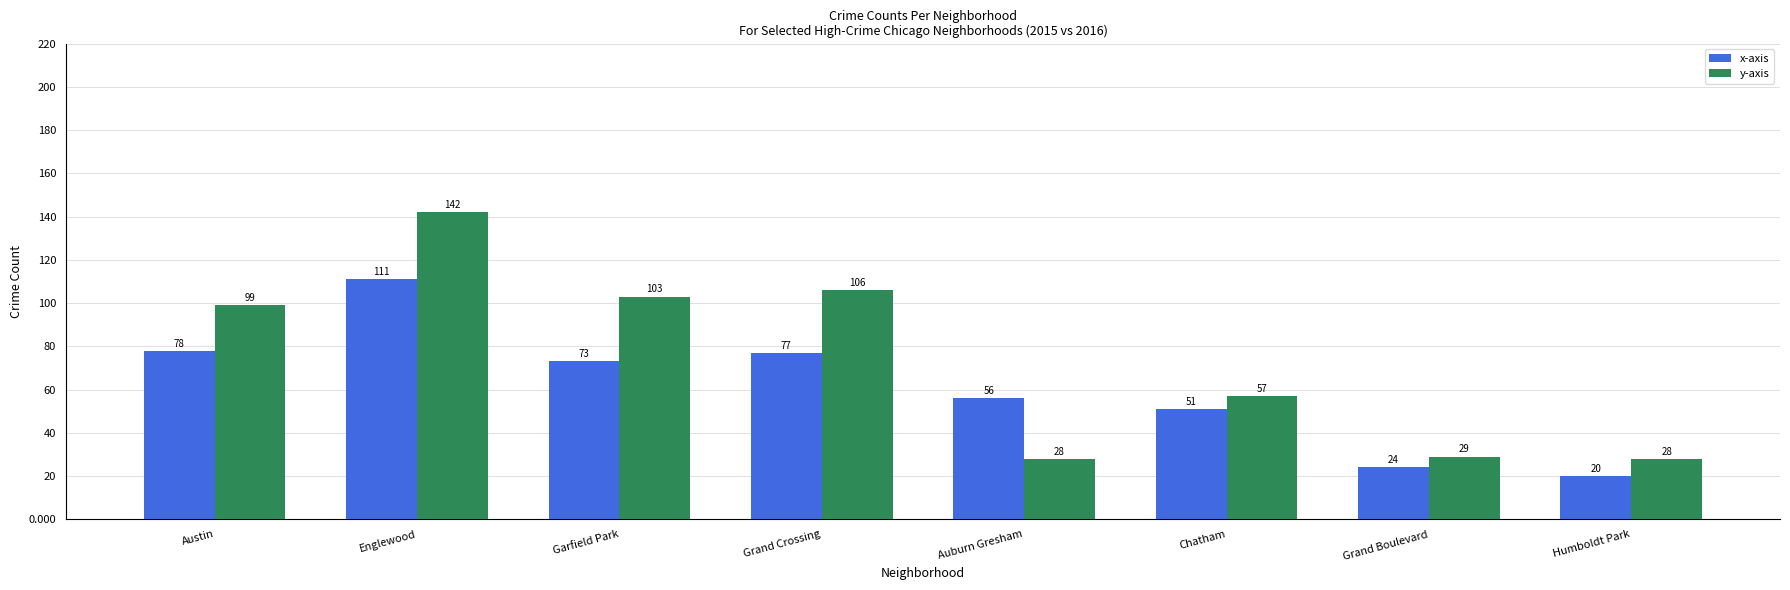

Which series changed the most between Chatham and Humboldt Park?

x-axis